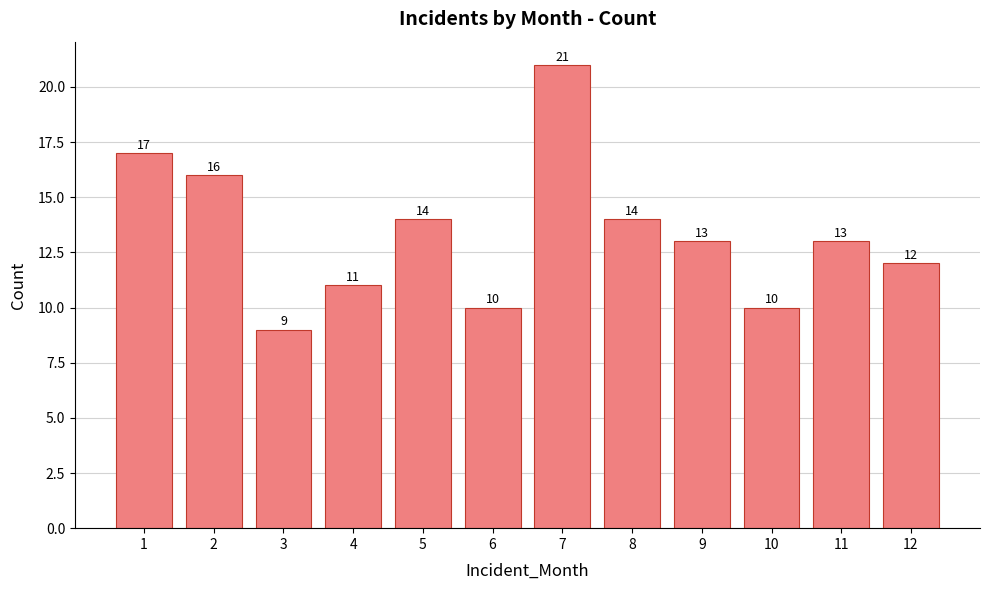

What is the change in value from 8 to 10?

-4